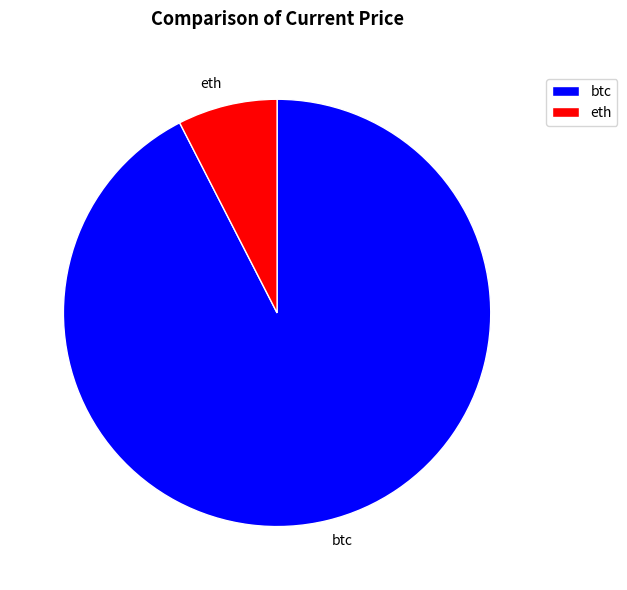

The btc slice represents 92% of the pie. True or false?

True